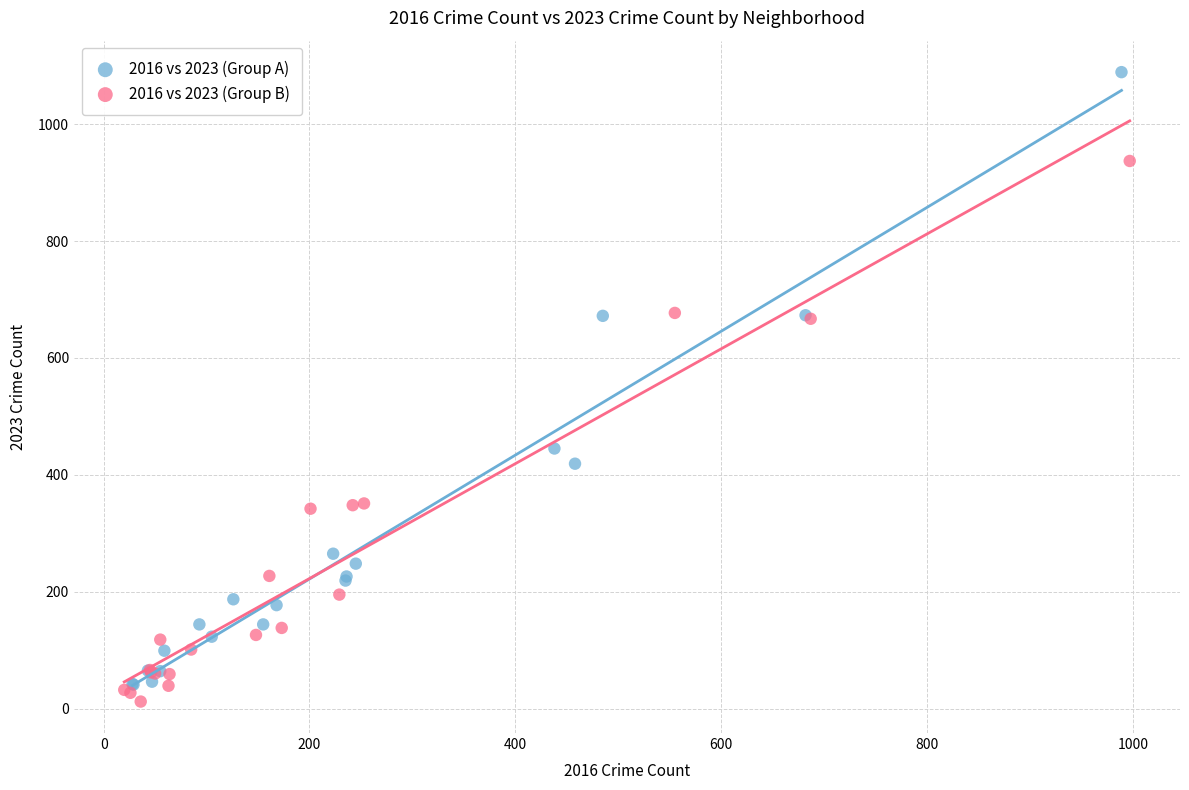

What are all the series names shown in the legend?

2016 vs 2023 (Group A), 2016 vs 2023 (Group B)